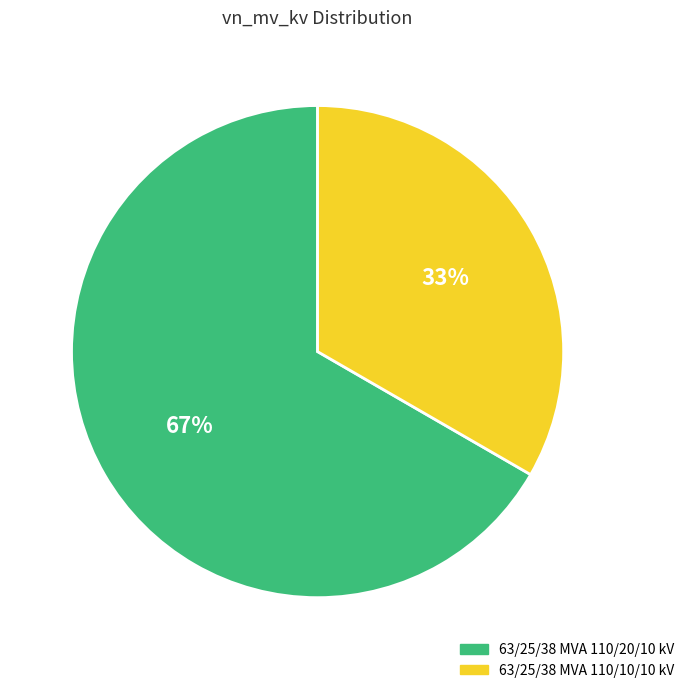

To the nearest percent, what percentage of the pie is 63/25/38 MVA 110/20/10 kV?

67%